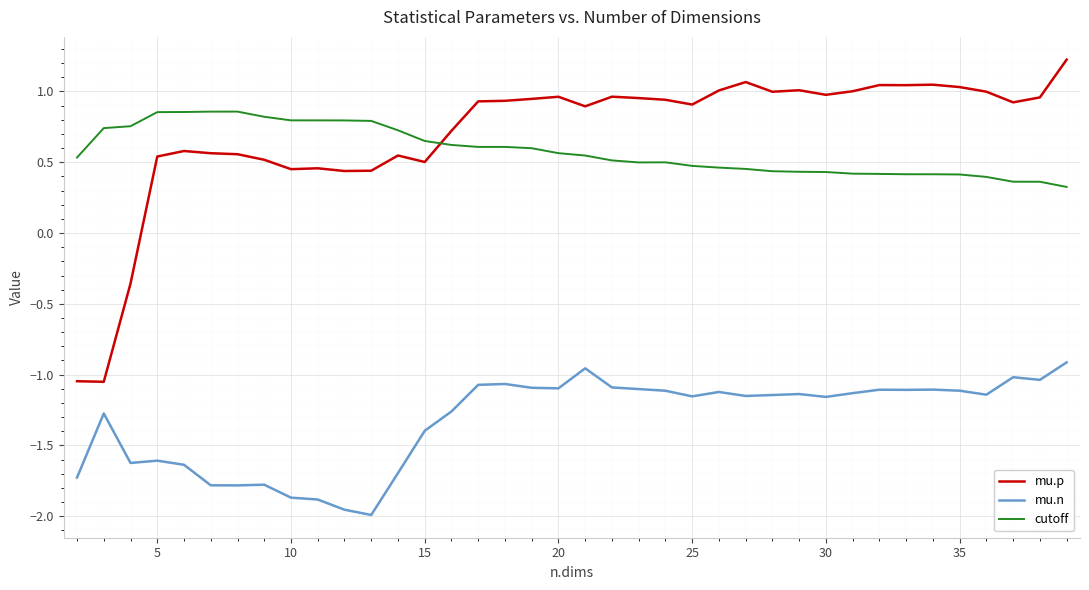

Which series has the largest range (max minus min)?

mu.p